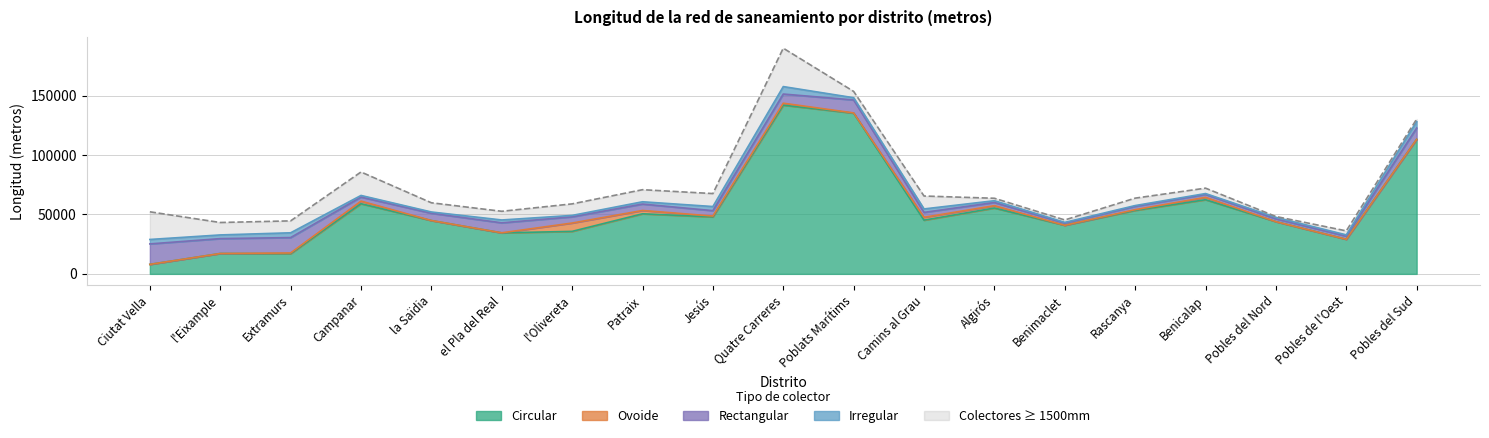

What value does the Total < 1500mm series have at Quatre Carreres, to the nearest 50?

157500